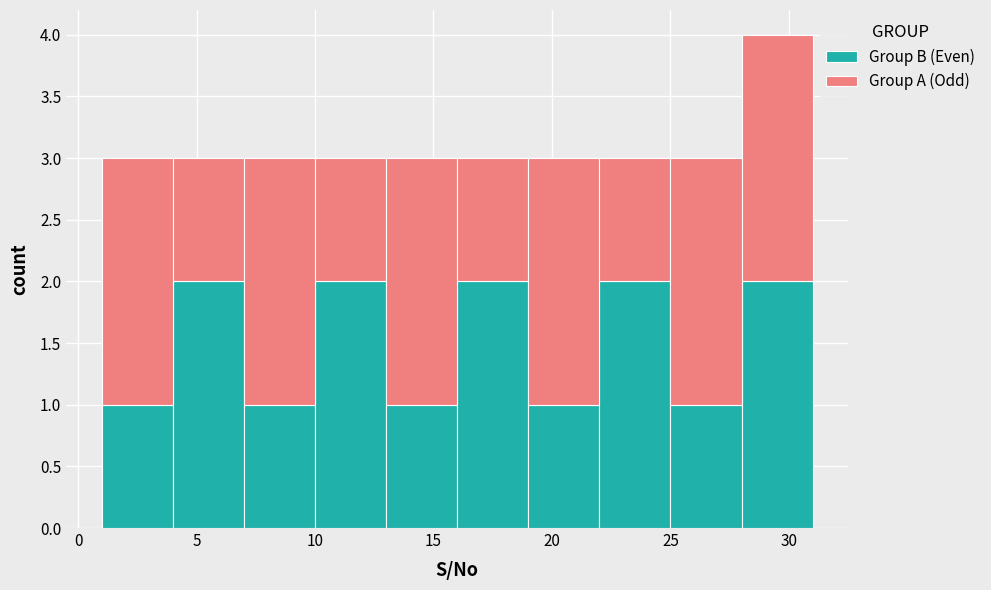

Which range on the x-axis has the tallest stacked bar (by total height)?

28 to 31